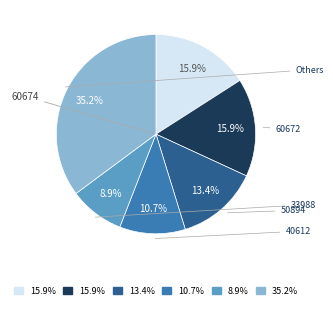

Does any single category account for the majority?

No